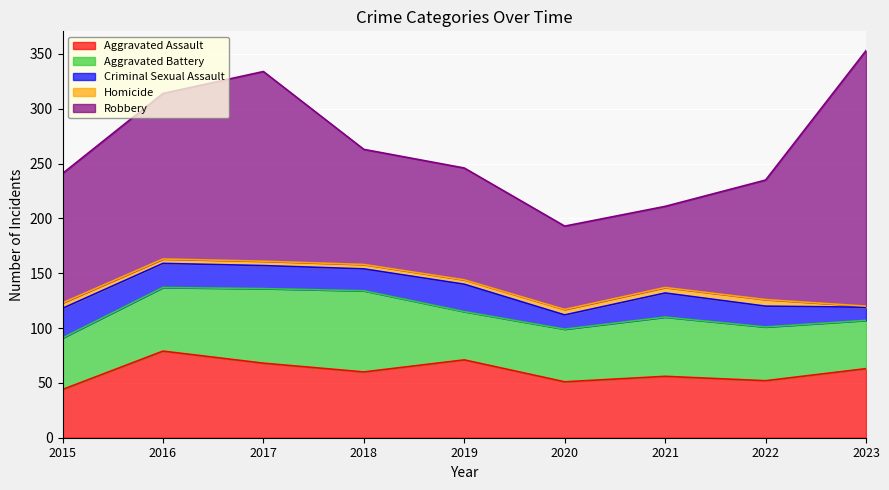

Does the chart display data point markers on the line(s)?

No